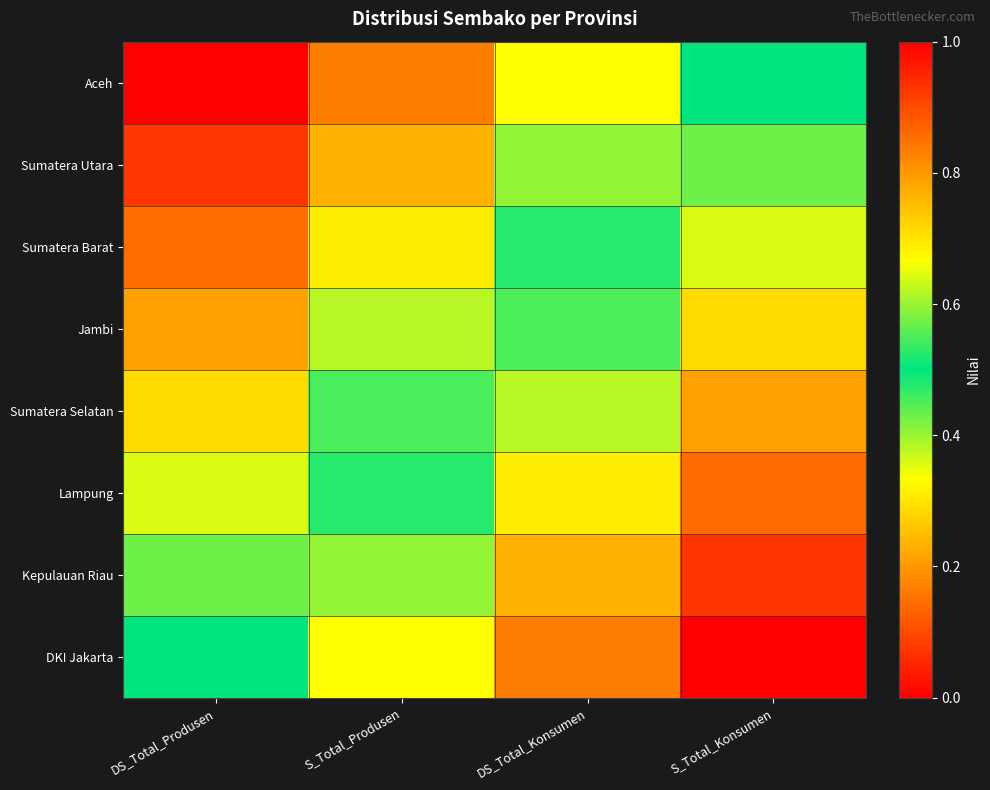

Reading left to right, transcribe all the data shown in this chart.

Aceh: DS_Total_Produsen=0.0	S_Total_Produsen=0.2	DS_Total_Konsumen=0.3	S_Total_Konsumen=0.5
Sumatera Utara: DS_Total_Produsen=0.1	S_Total_Produsen=0.2	DS_Total_Konsumen=0.4	S_Total_Konsumen=0.6
Sumatera Barat: DS_Total_Produsen=0.1	S_Total_Produsen=0.3	DS_Total_Konsumen=0.5	S_Total_Konsumen=0.6
Jambi: DS_Total_Produsen=0.2	S_Total_Produsen=0.4	DS_Total_Konsumen=0.5	S_Total_Konsumen=0.7
Sumatera Selatan: DS_Total_Produsen=0.3	S_Total_Produsen=0.5	DS_Total_Konsumen=0.6	S_Total_Konsumen=0.8
Lampung: DS_Total_Produsen=0.4	S_Total_Produsen=0.5	DS_Total_Konsumen=0.7	S_Total_Konsumen=0.9
Kepulauan Riau: DS_Total_Produsen=0.4	S_Total_Produsen=0.6	DS_Total_Konsumen=0.8	S_Total_Konsumen=0.9
DKI Jakarta: DS_Total_Produsen=0.5	S_Total_Produsen=0.7	DS_Total_Konsumen=0.8	S_Total_Konsumen=1.0